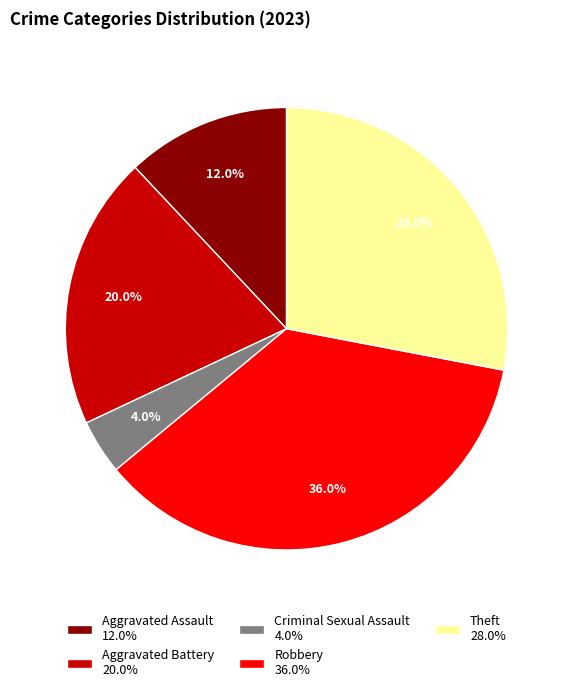

Which slice is the largest?

Robbery 36.0%